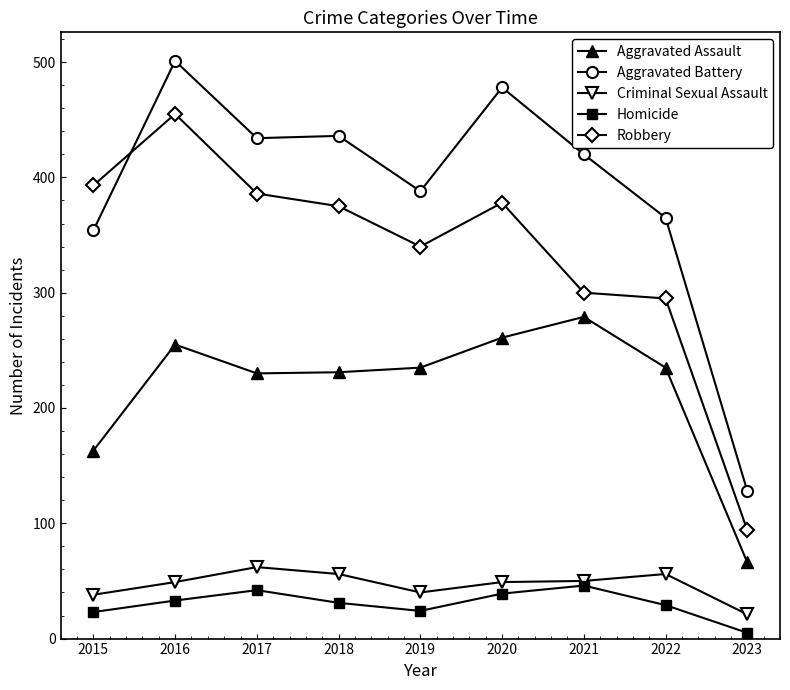

Does the chart have visible grid lines?

No